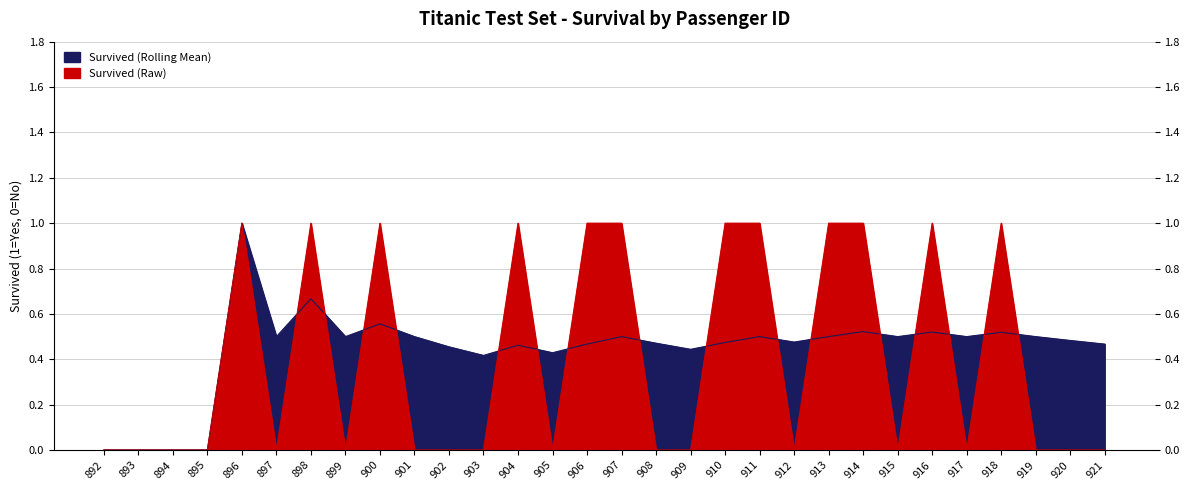

At how many categories does at least one series exceed 0?

26